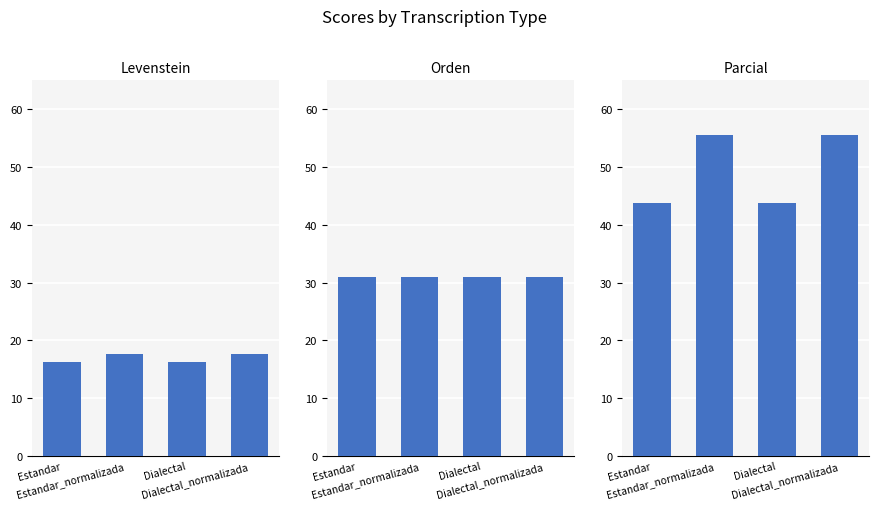

What position from the right is Dialectal_normalizada?

1